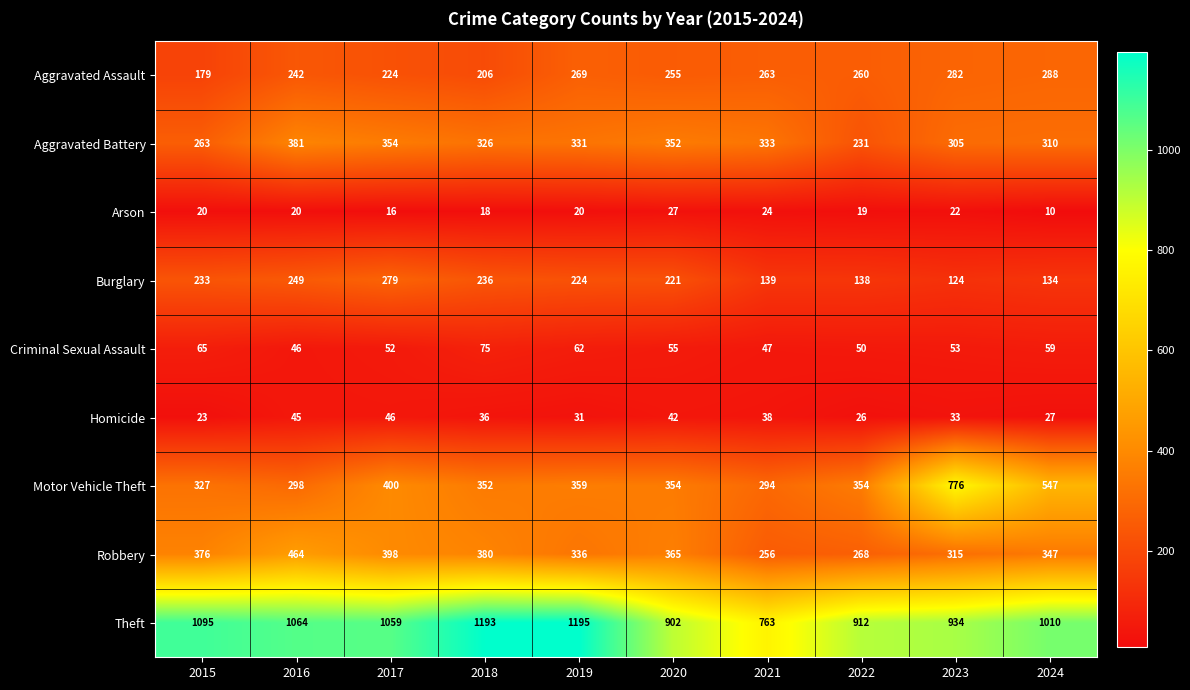

What is the difference between the maximum and minimum values in the Aggravated Assault series?

109